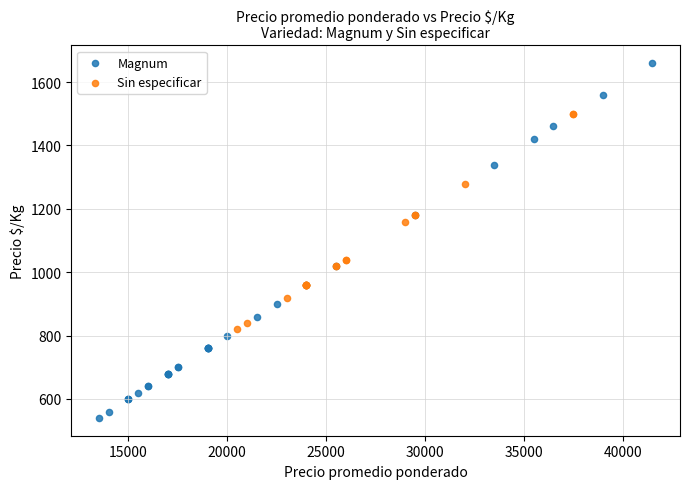

Which series reaches the minimum Y coordinate?

Magnum